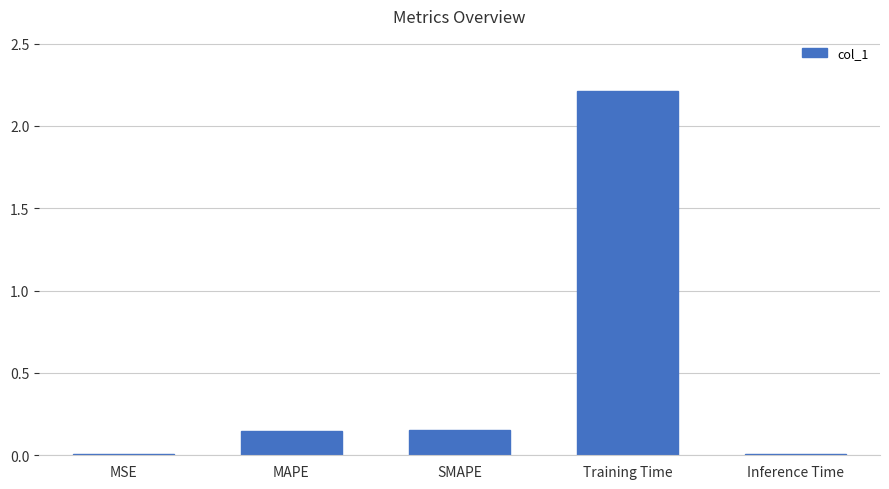

Which has a higher value, Training Time or SMAPE?

Training Time